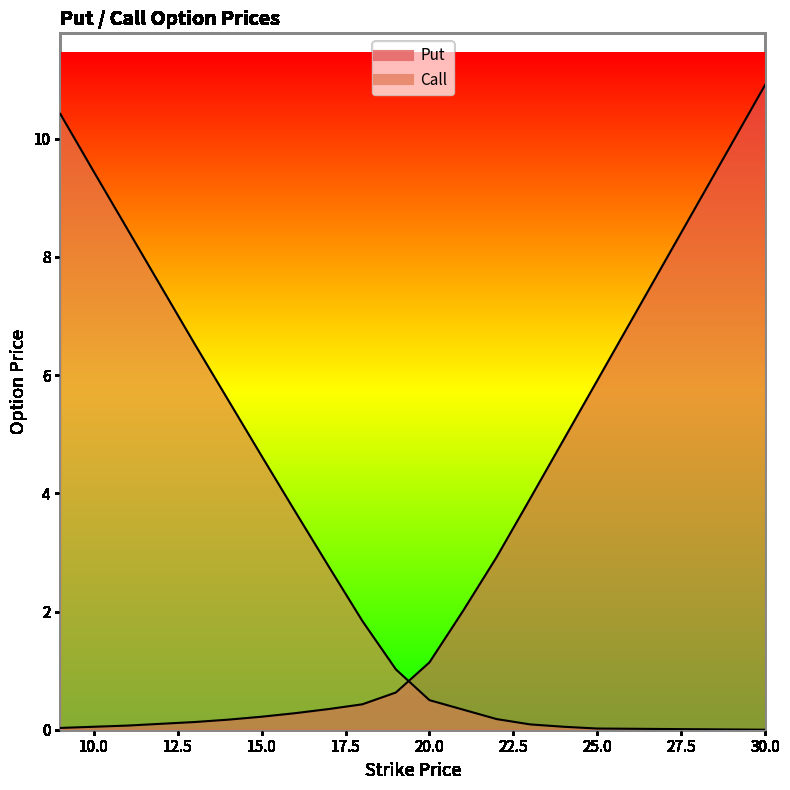

Reading right to left, transcribe all the data shown in this chart.

Put: 30.0=10.9	25.0=5.9	24.0=4.9	23.0=3.9	22.0=2.9	21.0=2.0	20.0=1.1	19.0=0.6	18.0=0.4	17.0=0.3	16.0=0.3	15.0=0.2	14.0=0.2	13.0=0.1	12.0=0.1	11.0=0.1	10.0=0.1	9.0=0.0
Call: 30.0=0.0	25.0=0.0	24.0=0.1	23.0=0.1	22.0=0.2	21.0=0.3	20.0=0.5	19.0=1.0	18.0=1.8	17.0=2.8	16.0=3.7	15.0=4.6	14.0=5.6	13.0=6.5	12.0=7.5	11.0=8.5	10.0=9.4	9.0=10.4